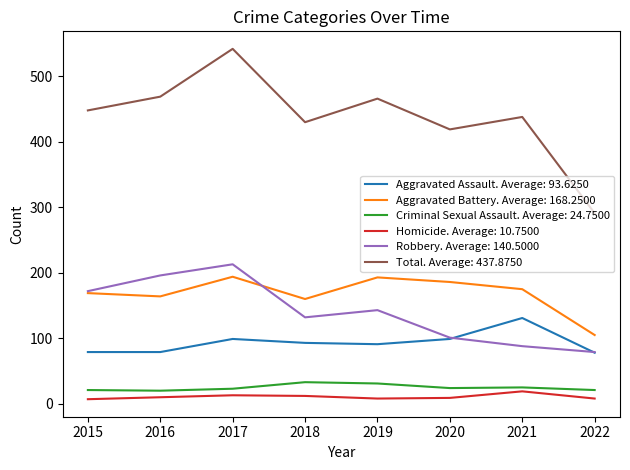

The Aggravated Battery. Average: 168.2500 series shows 49 at 2020. True or false?

False